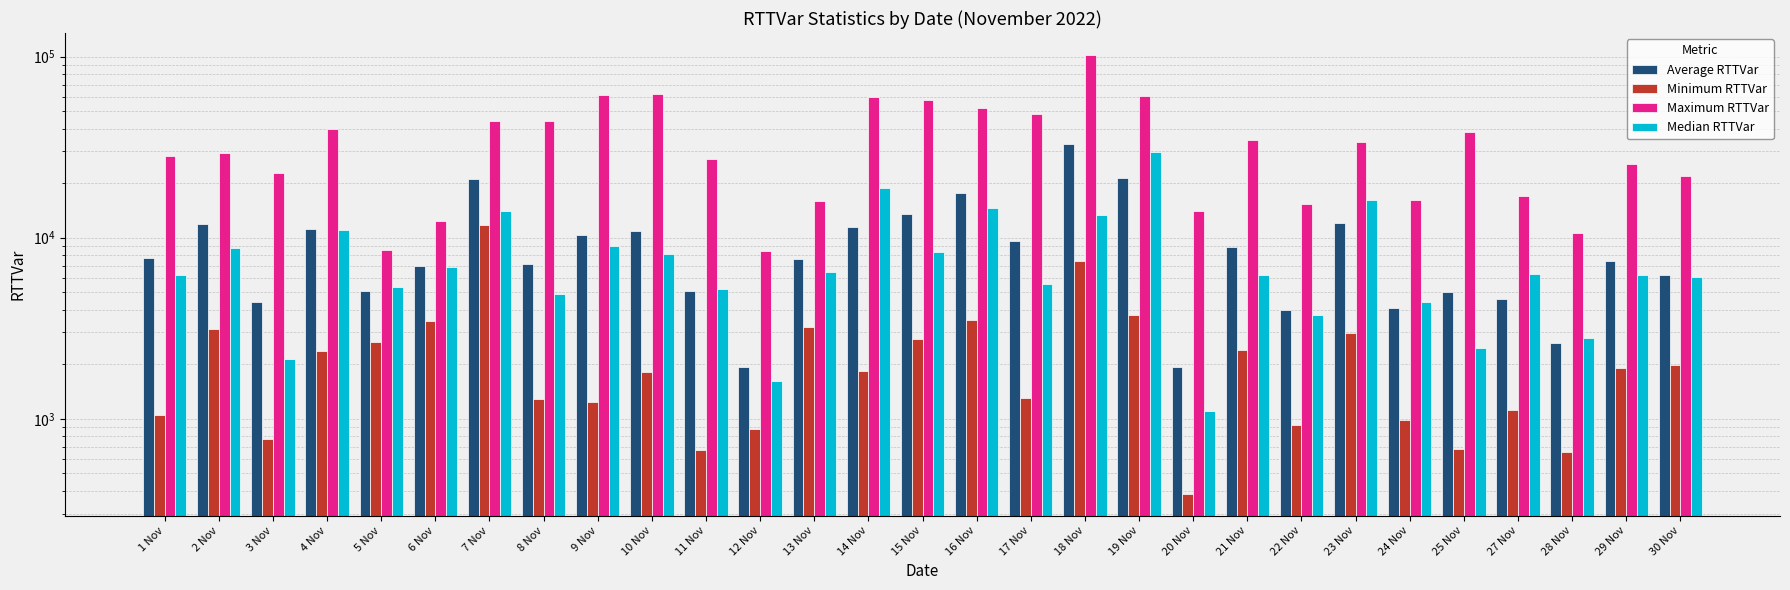

How many distinct data groups are displayed?

4